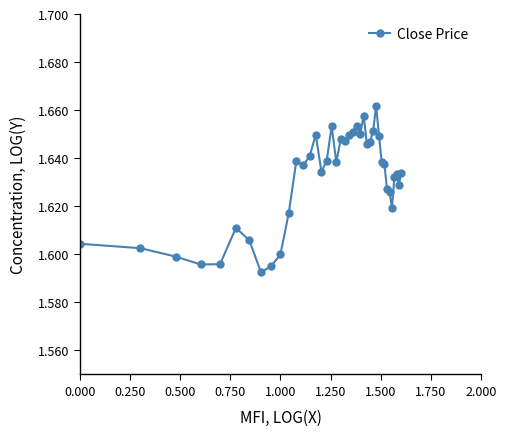

True or false: the data has more than 1 interior local peaks.

True